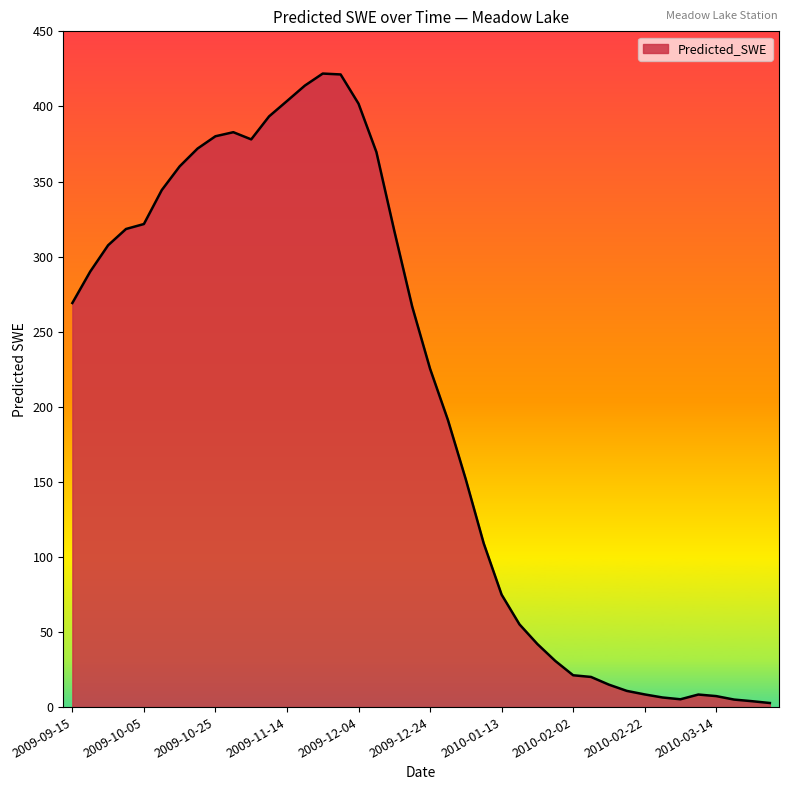

What is the difference between the maximum and minimum values?

419.2